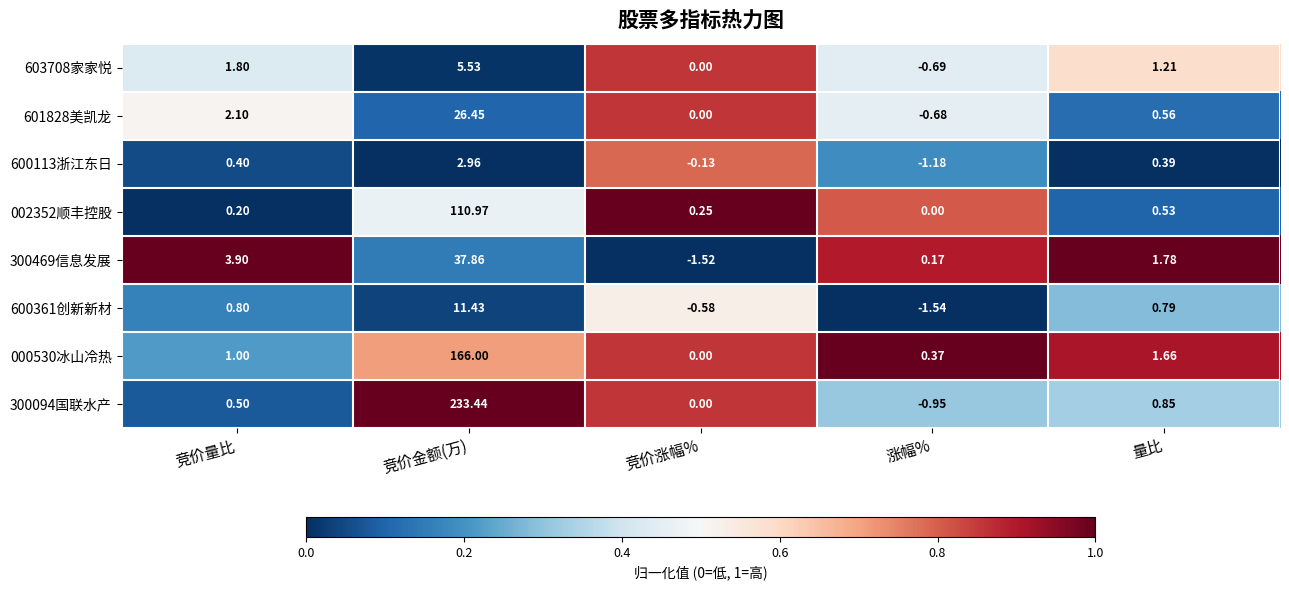

What is the spread (max minus min) of values at 竞价涨幅%?

1.8